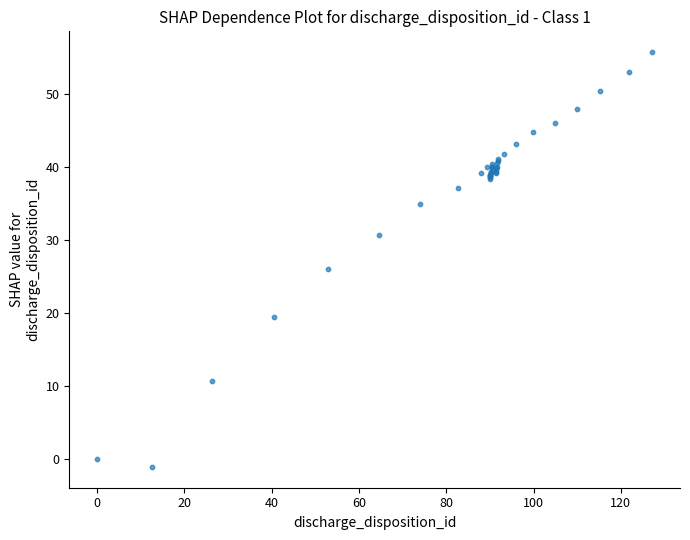

What Y value in the scatter plot is closest to 27?

26.1